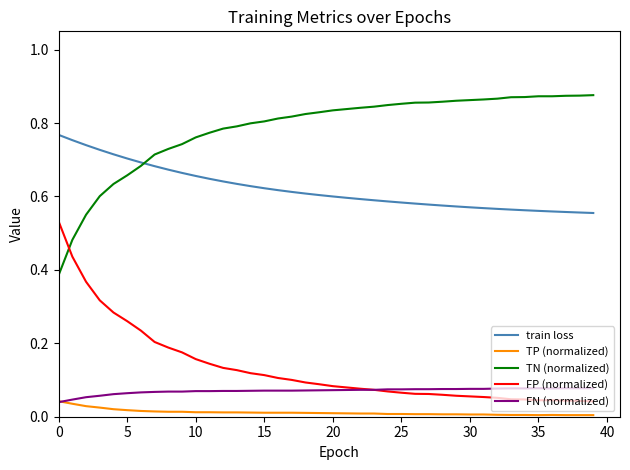

True or false: FN (normalized) and train loss cross at least once.

False